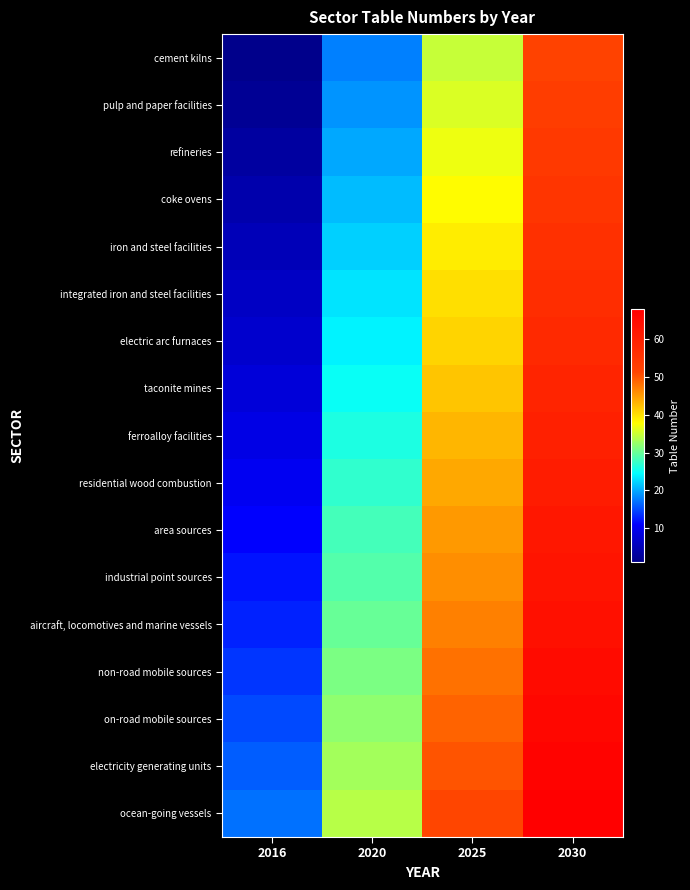

Between 2025 and 2030, which is larger?

2030